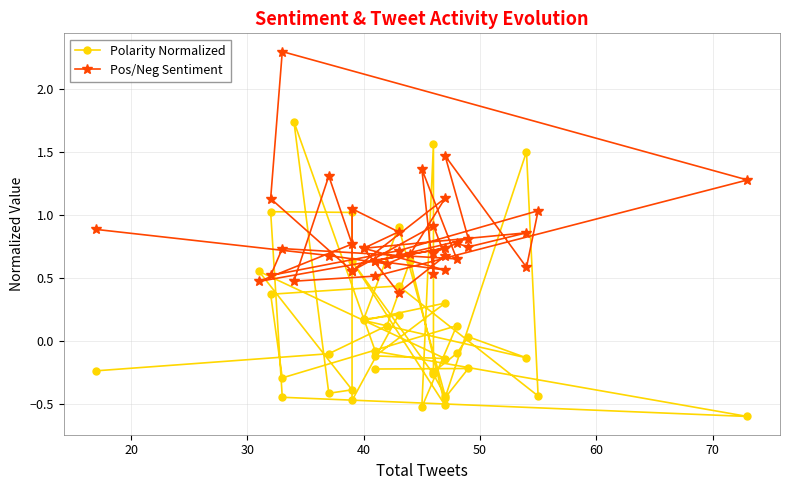

Is it true that Polarity Normalized equals -0.7 at 14?

False